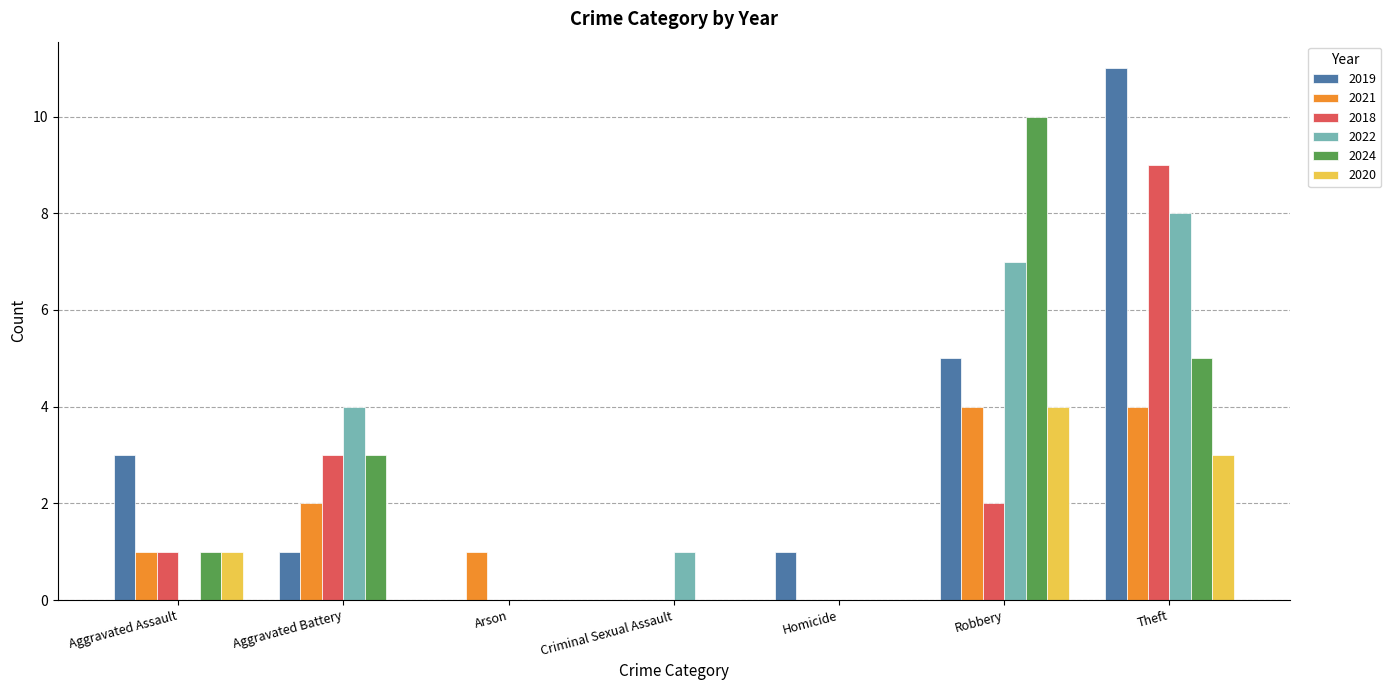

Between Aggravated Battery and Theft, which series saw the biggest shift?

2019